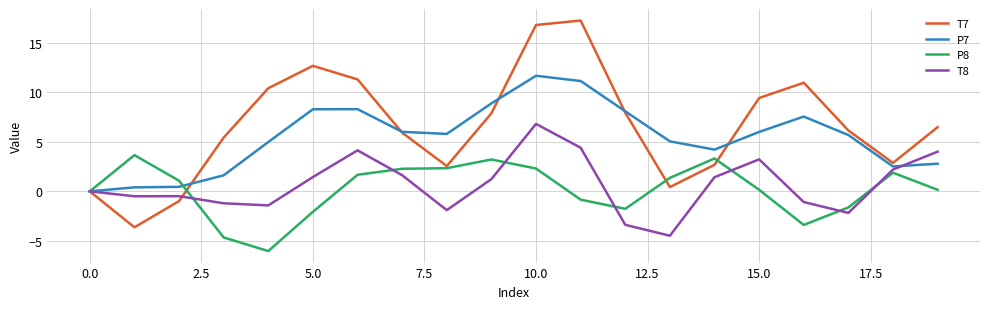

List the series in order of their peak value, highest first.

T7, P7, T8, P8